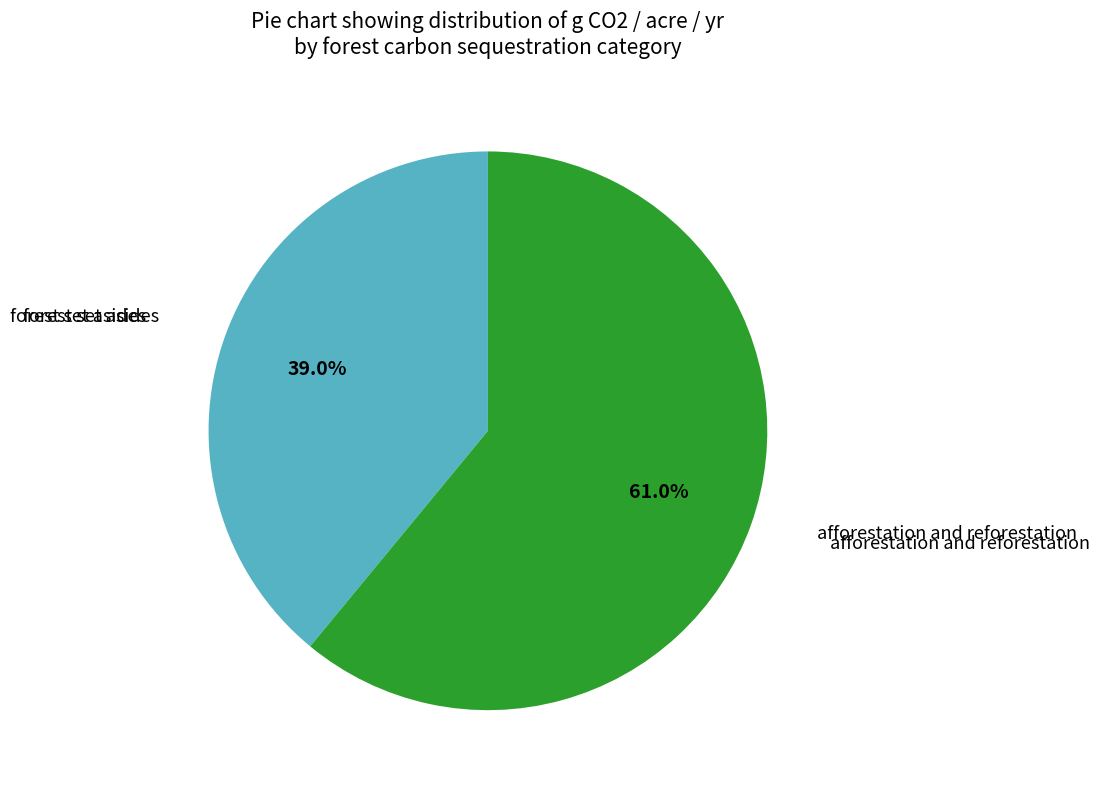

To the nearest percent, what is the difference between the largest and smallest slice percentages?

22%